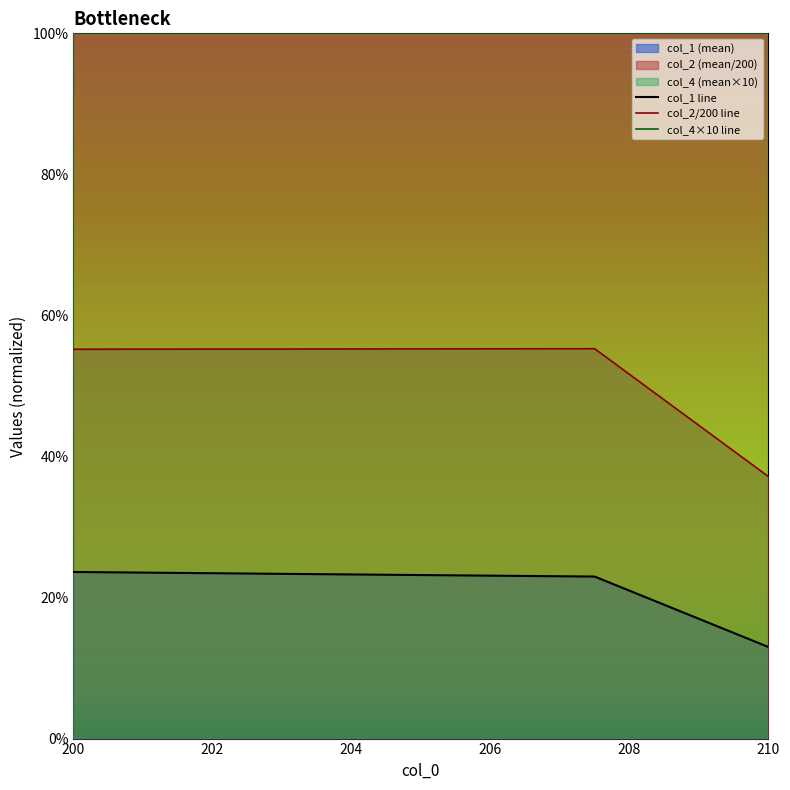

What is the smallest value displayed?

0.1